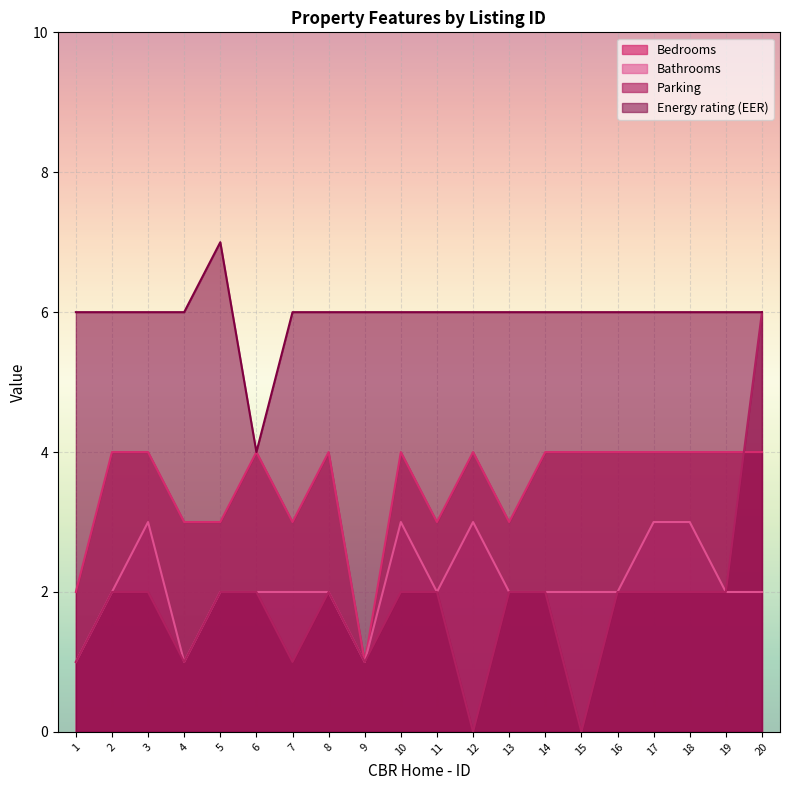

True or false: Bedrooms and Energy rating (EER) cross at least once.

False